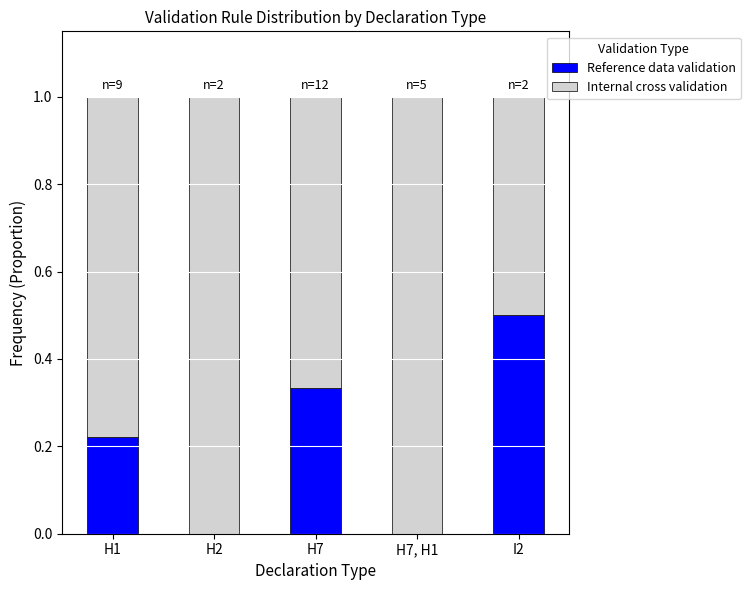

What is the sum of all Reference data validation values?

1.1